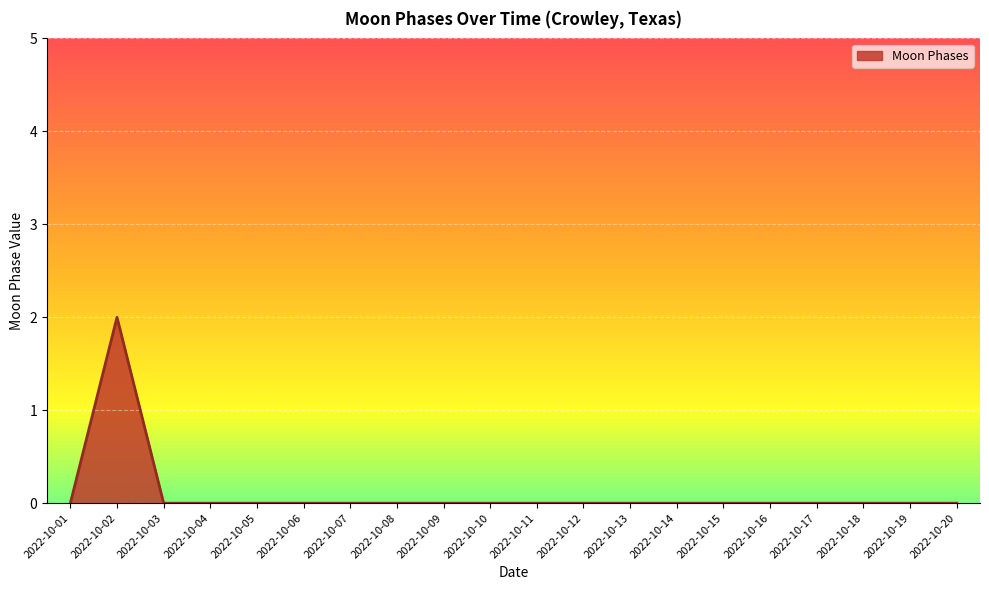

Is it true that the value at 2022-10-05 is 1?

False